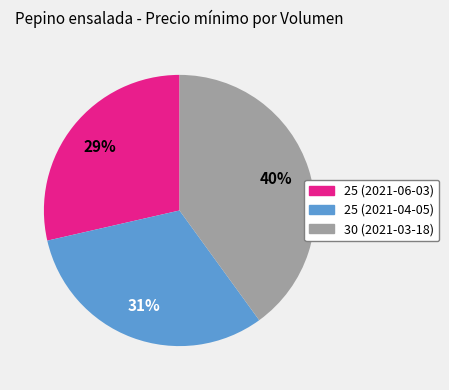

To the nearest percent, what is the combined percentage of 30 (2021-03-18) and 25 (2021-04-05)?

71%